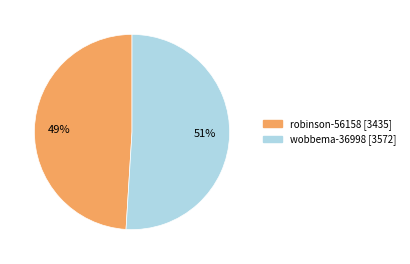

Which category has the biggest portion of the pie?

wobbema-36998